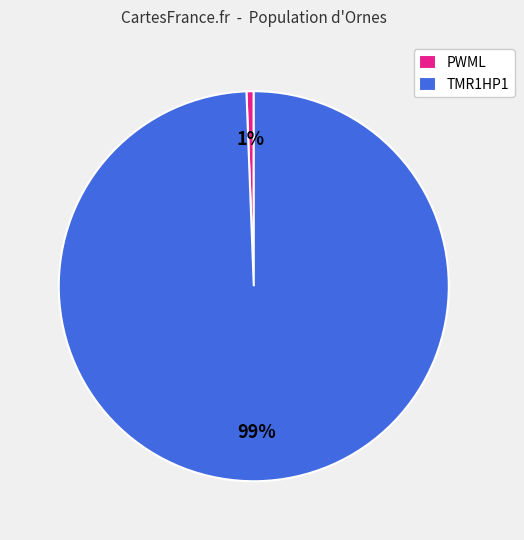

Count the number of slices in the pie.

2